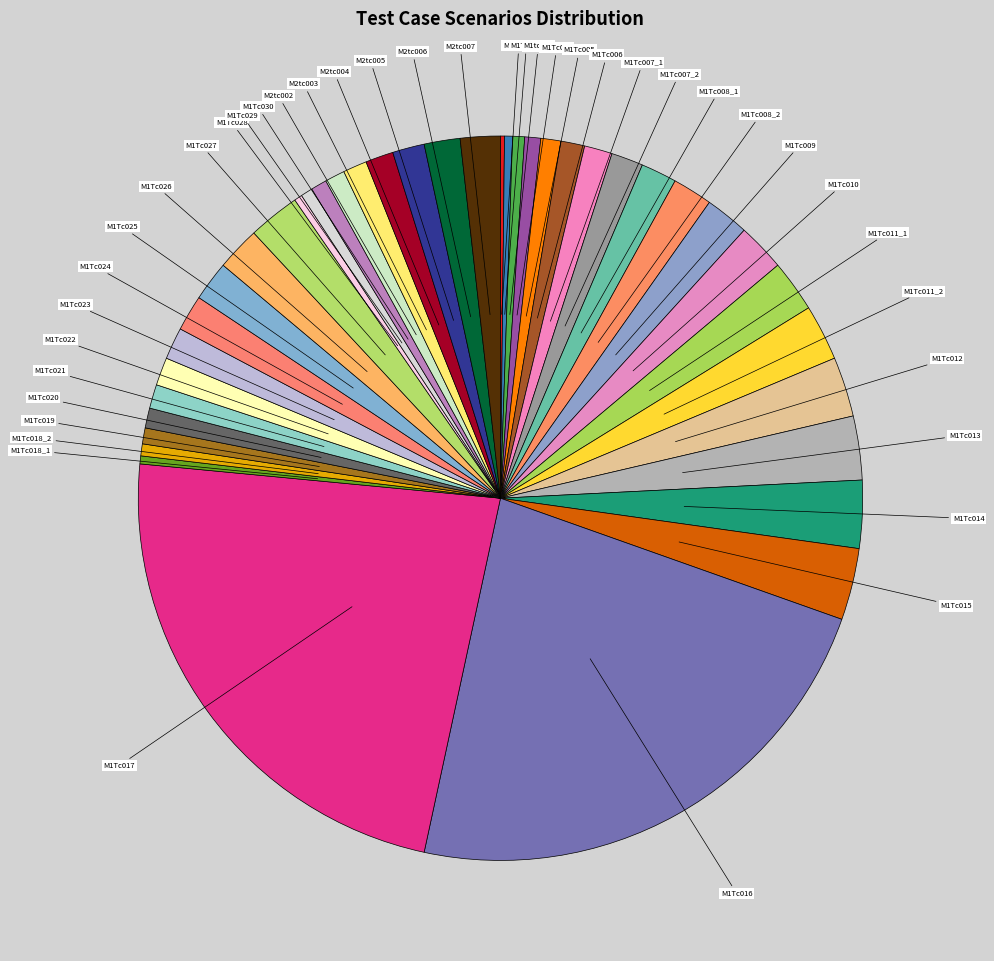

Is there a majority slice in this chart?

No